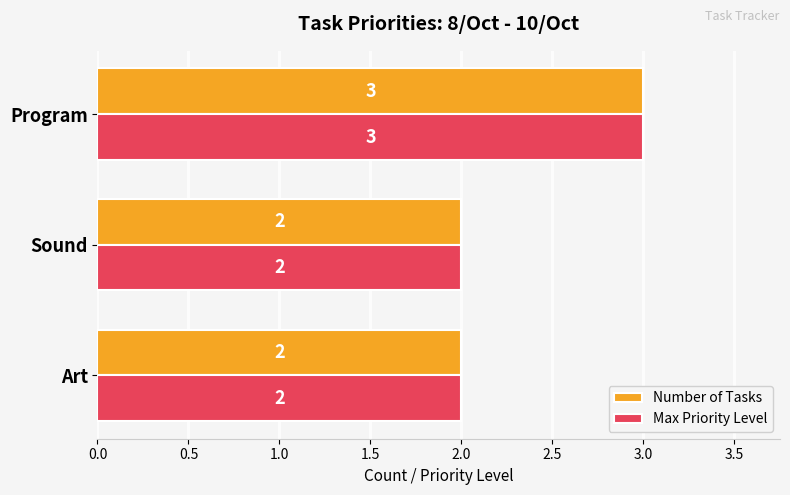

What is the average value of the Max Priority Level series?

2